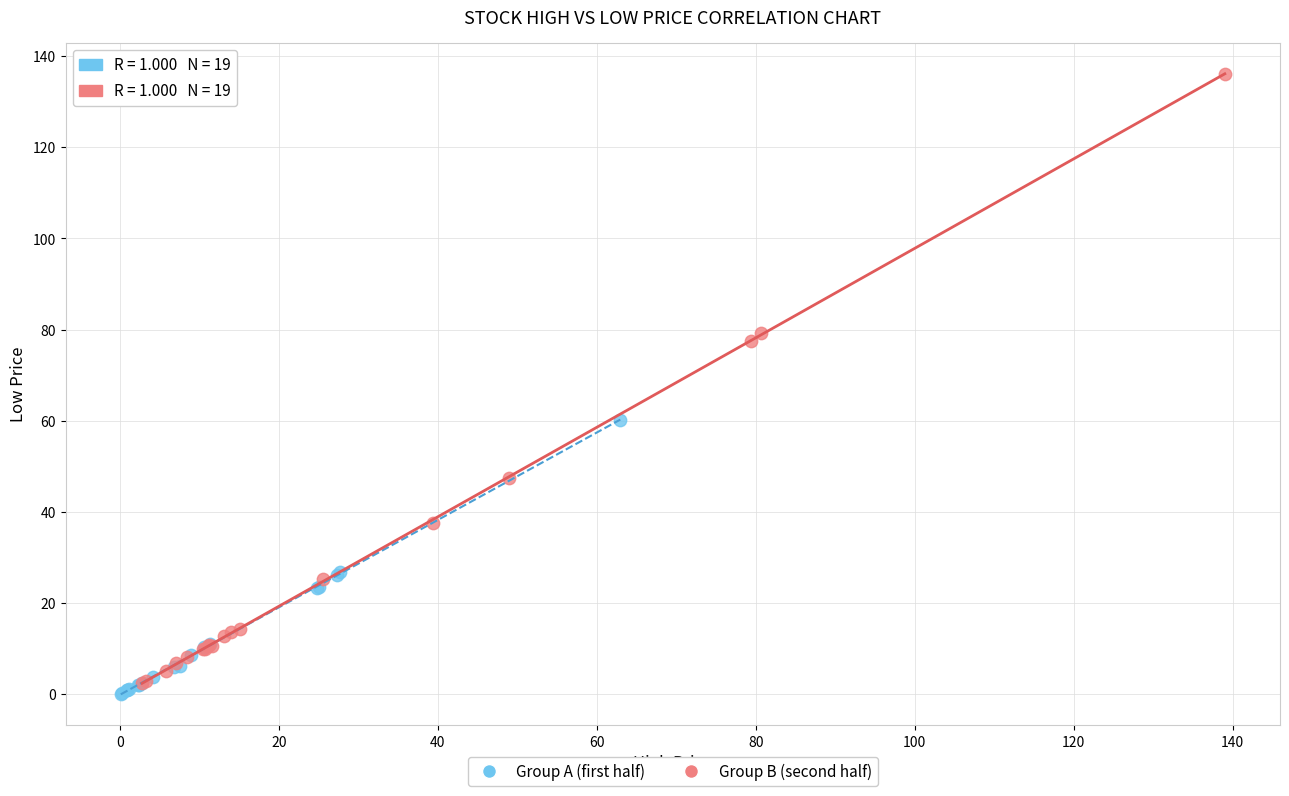

Which series reaches the maximum Y coordinate?

Group B (second half)